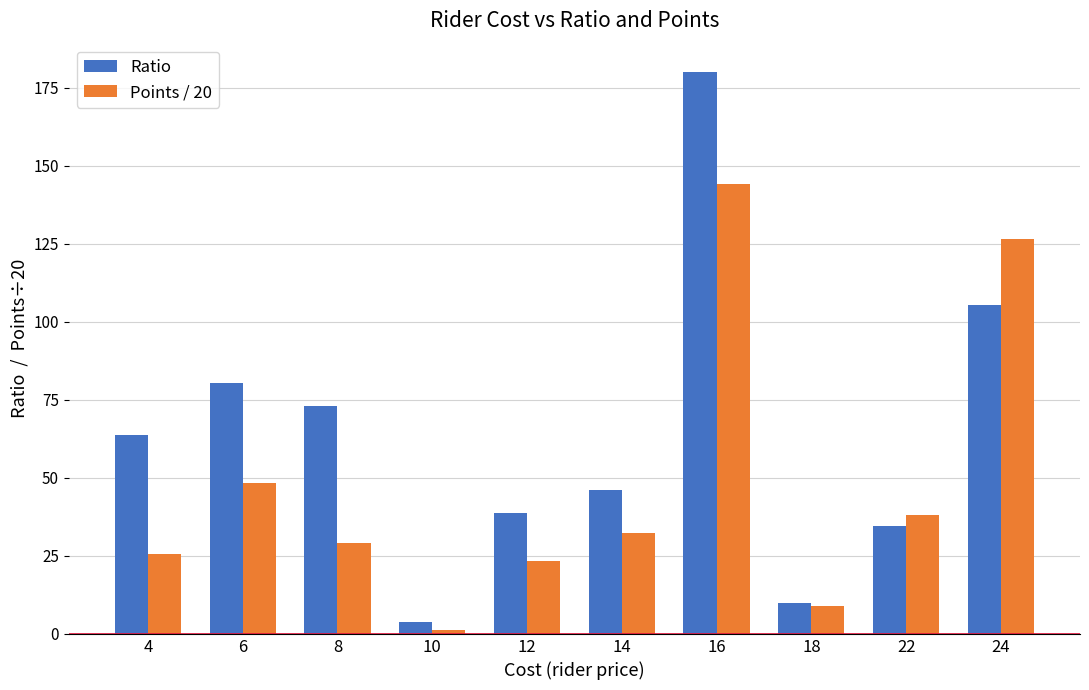

What is the value of the Ratio bar at the 1st from the left?

63.6